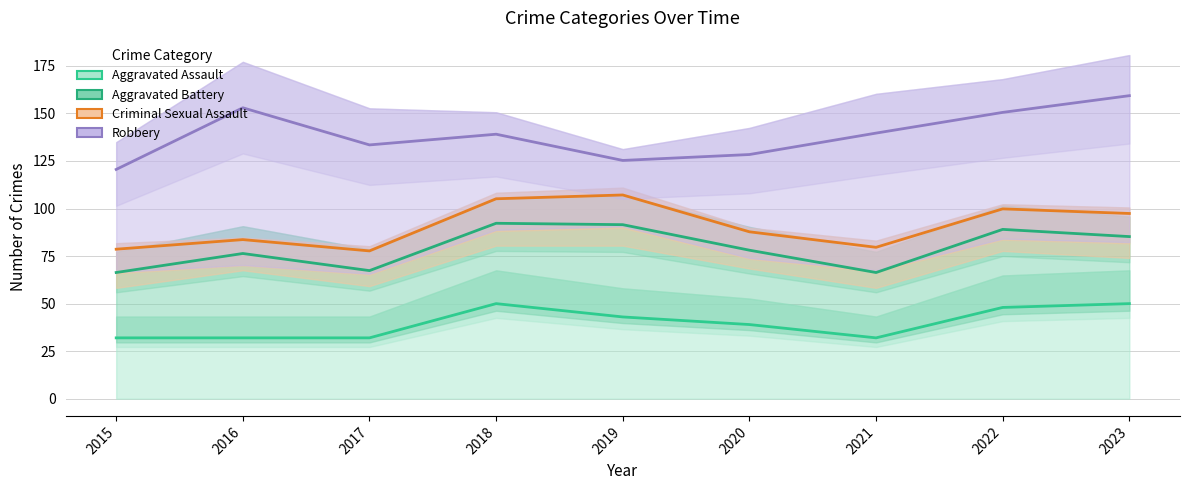

True or false: Criminal Sexual Assault and Aggravated Battery cross at least once.

False